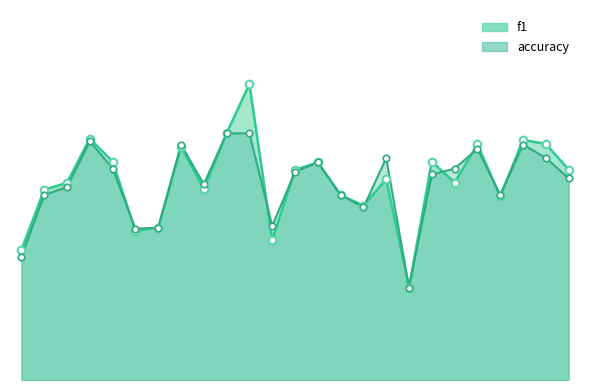

At which category is the sum across all series the highest?

11